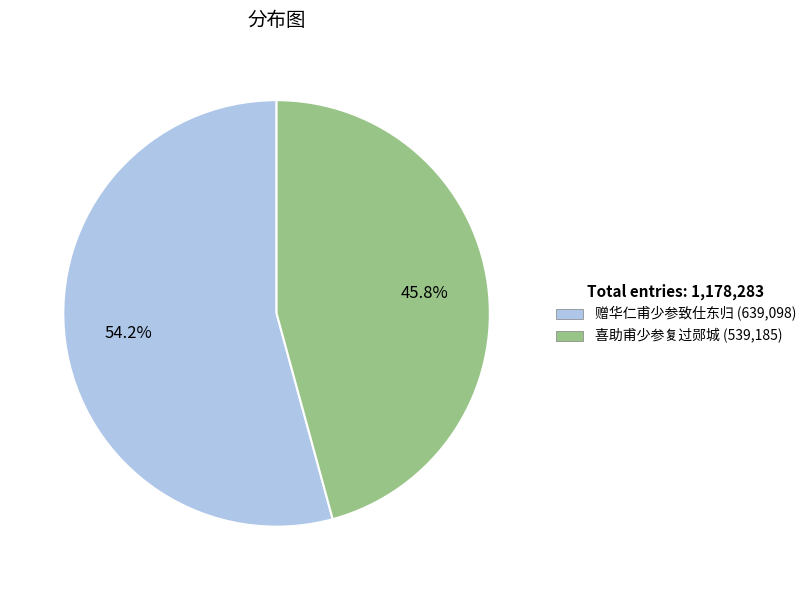

What is the smallest slice in the pie chart?

喜助甫少参复过郧城